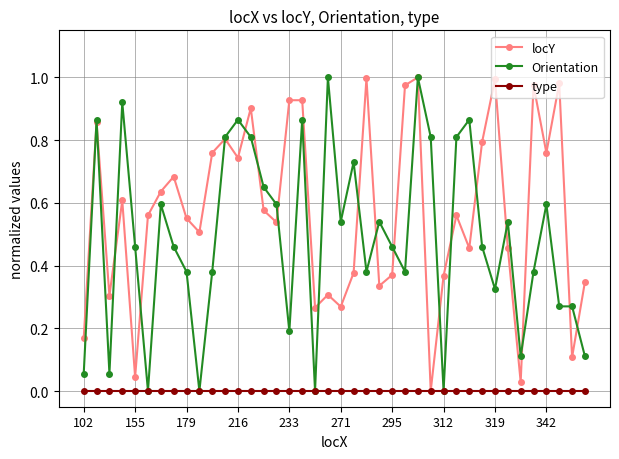

Which series has the largest total across all categories?

locY